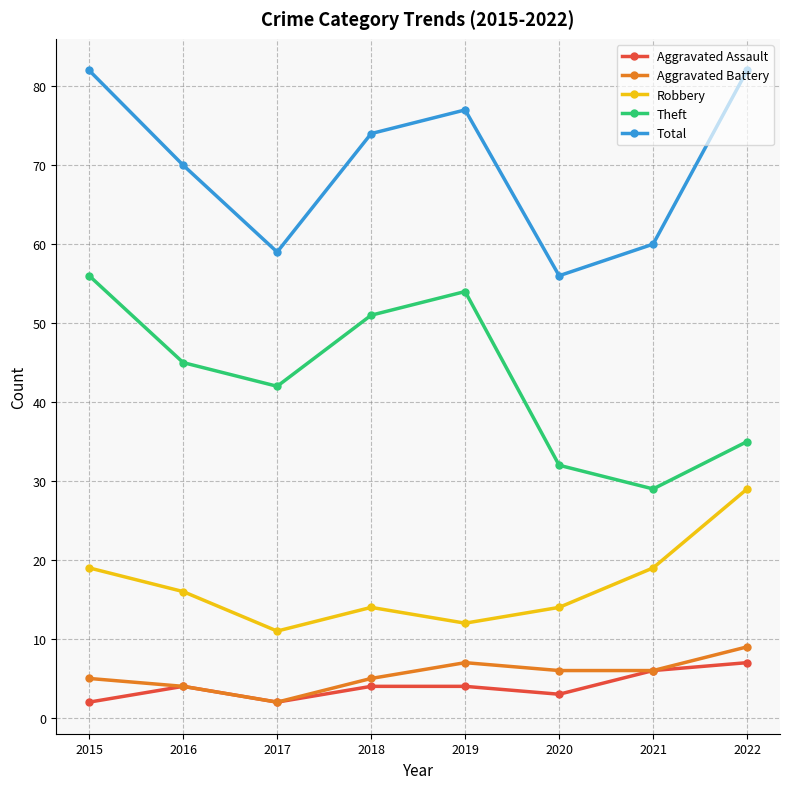

What is the difference between the Aggravated Battery values at 2016 and 2020?

2